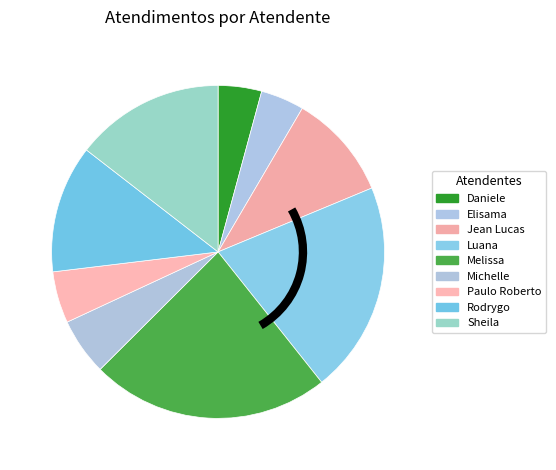

How many segments does this pie chart have?

9